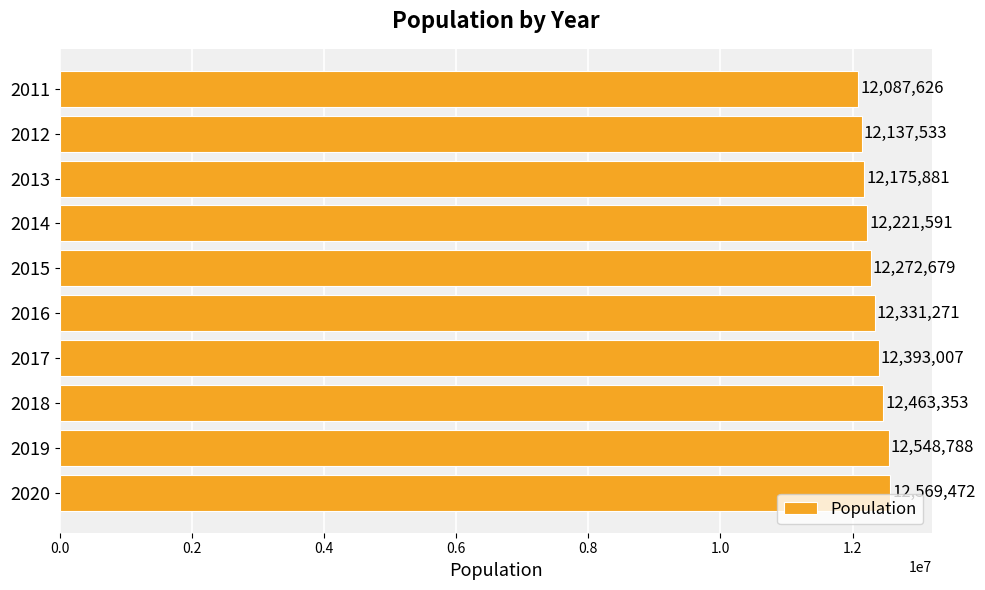

What is the minimum value shown in the chart?

12087626